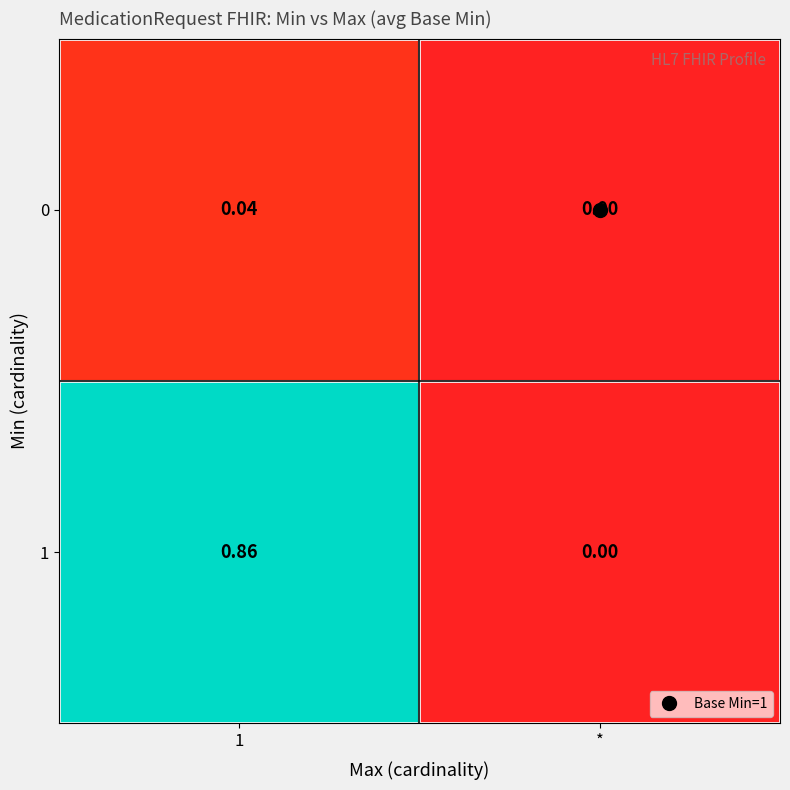

Which category has the lowest value across all series?

*